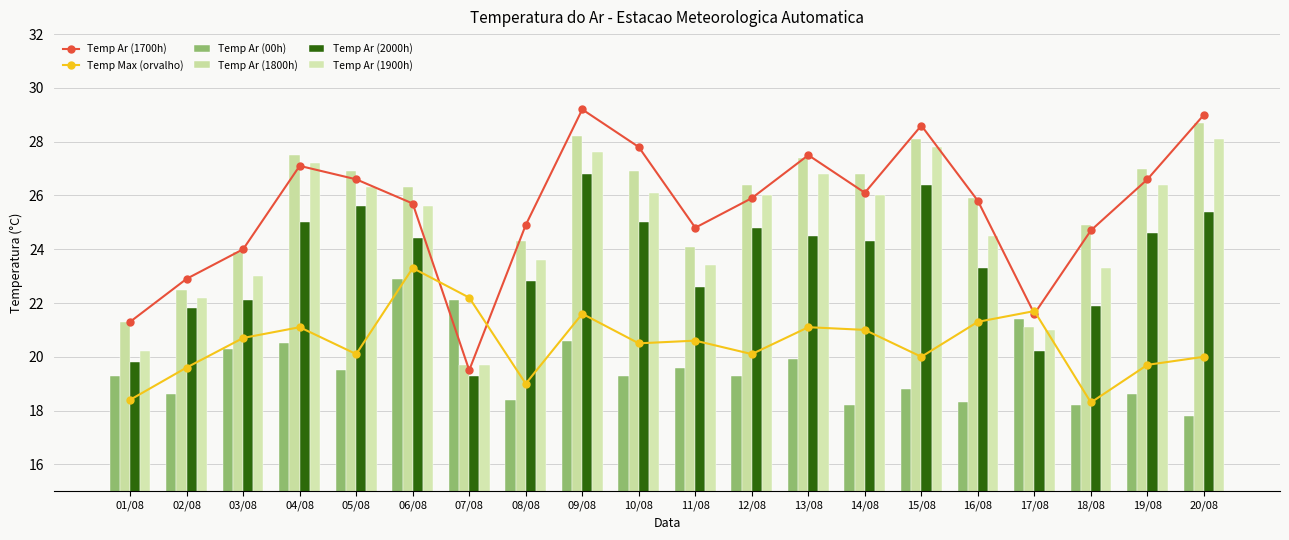

What is the value of the Temp Ar (1700h) bar at the 6th from the left?

25.7